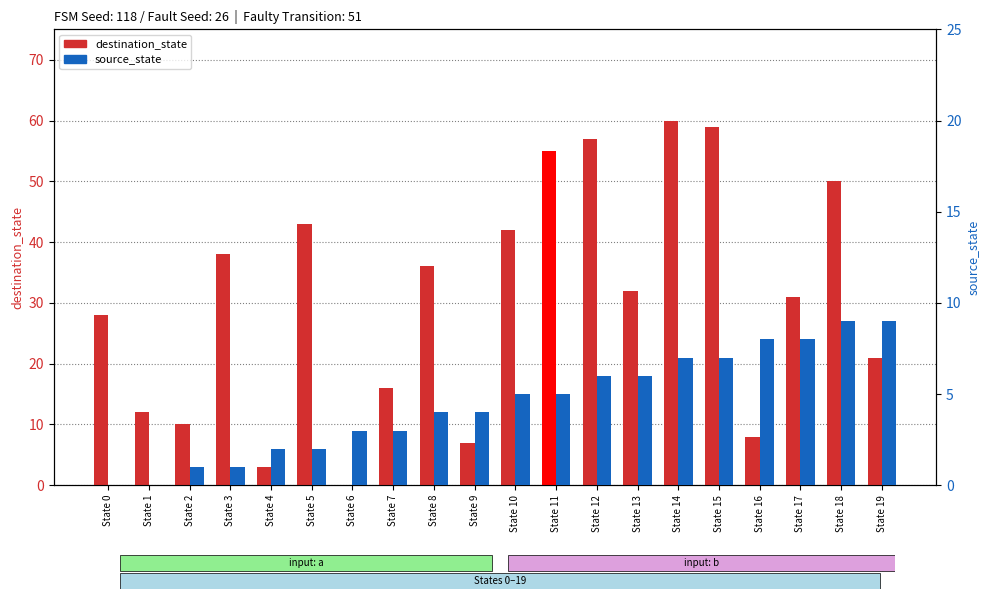

What is the value of the source_state bar at the 20th from the left?

9